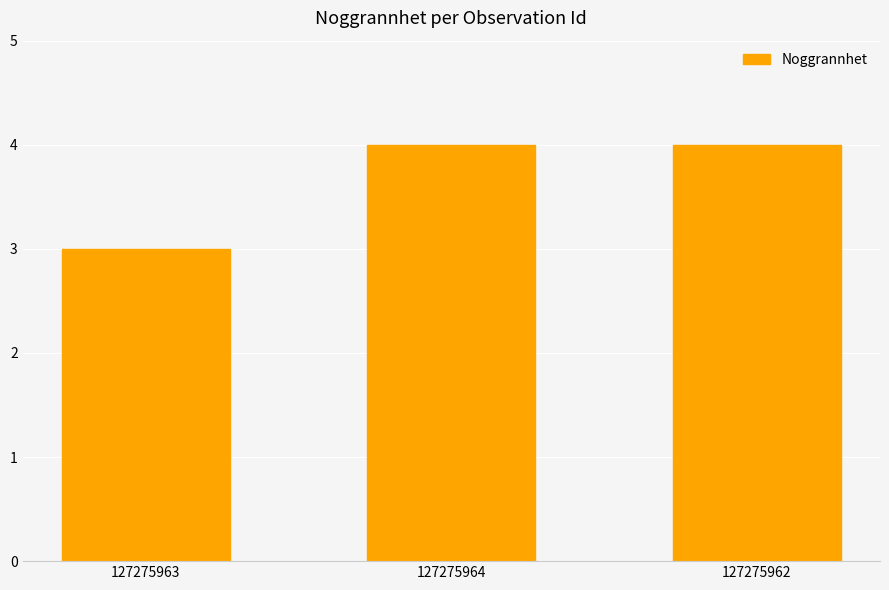

What is the label of the 1st bar from the right?

127275962